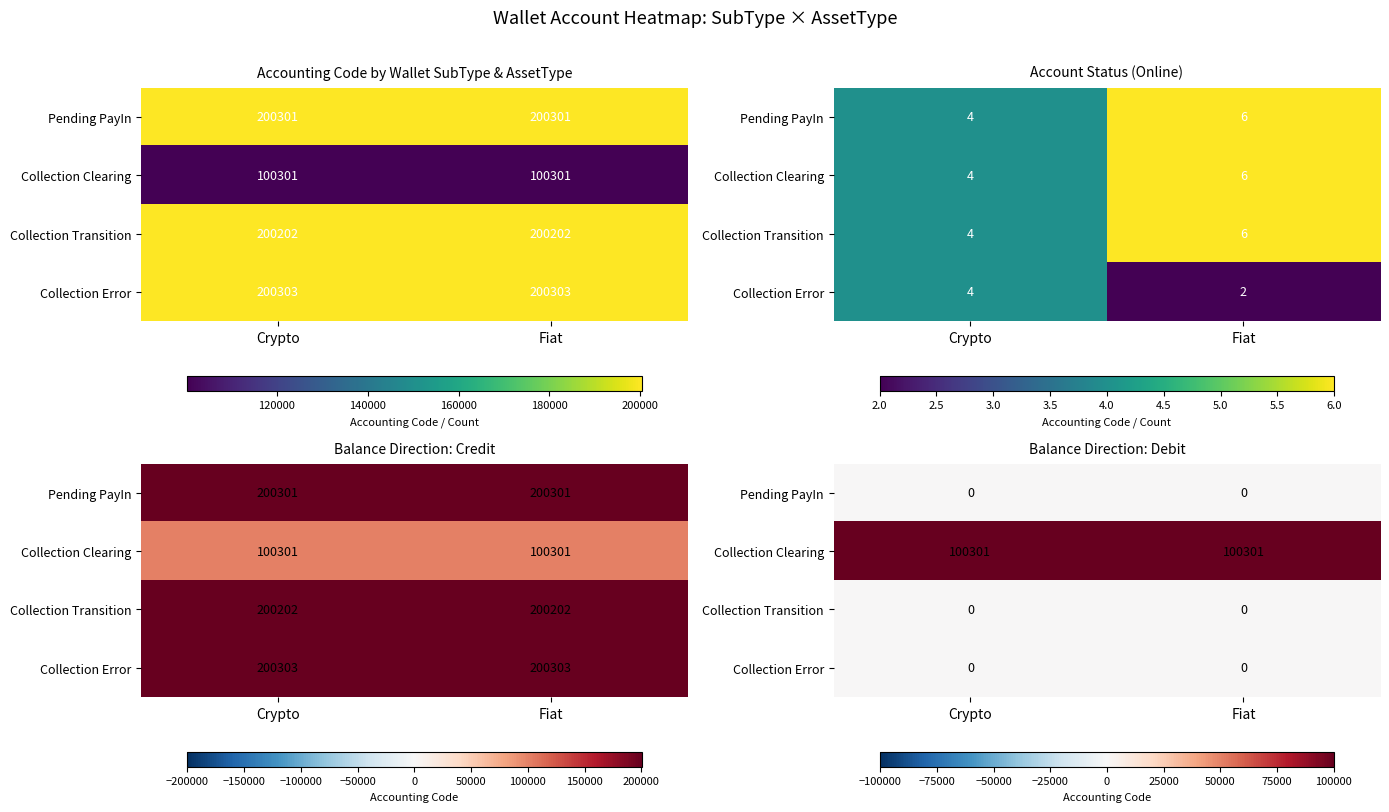

At how many categories does at least one series exceed 60282?

2